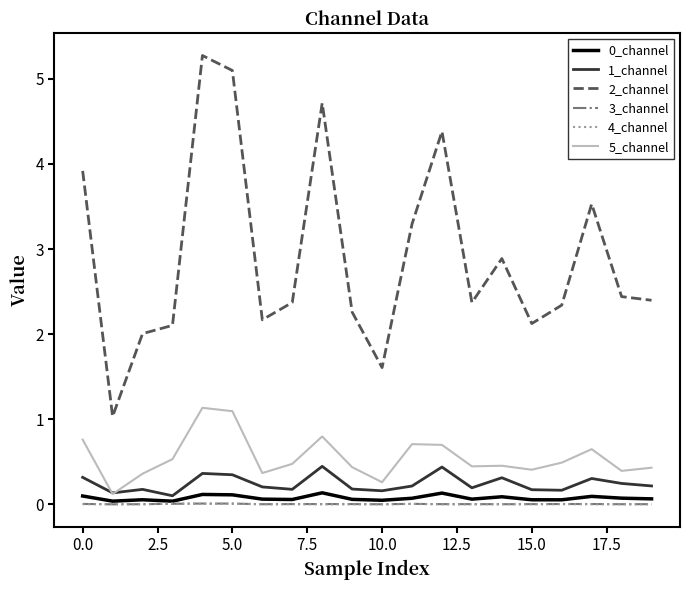

What is the minimum value for 2_channel?

1.0